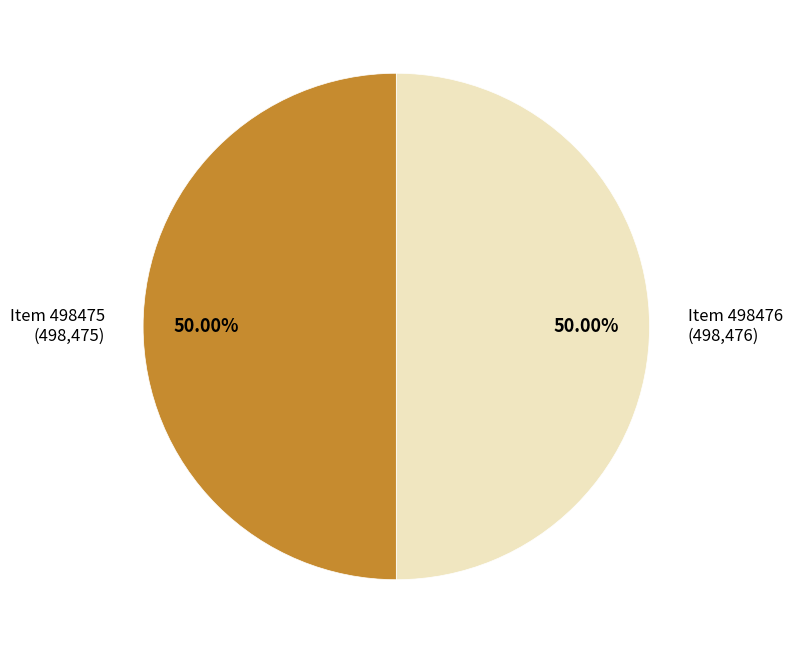

Approximately how many times larger is the value at Item 498476 (498,476) compared to Item 498475 (498,475)?

1.0